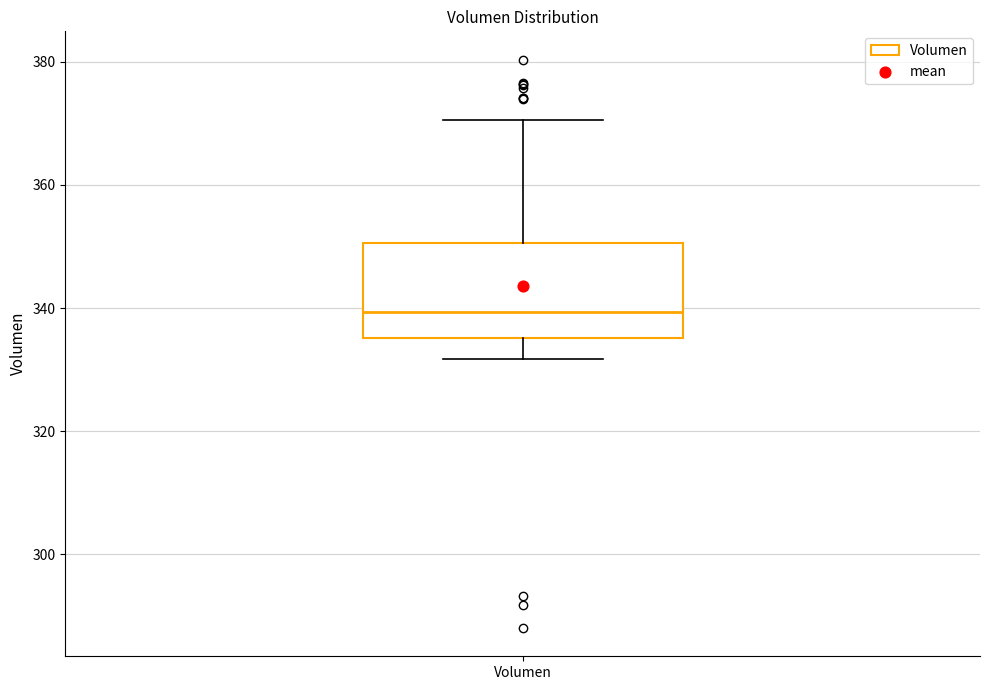

Transcribe this box plot: give where the median line is, the range the box spans, and where the two whiskers end, as read against the y-axis. The values are not printed on the chart, so give them approximately, as read against the axis.

median 340, box 336 to 350, whiskers 332 to 370